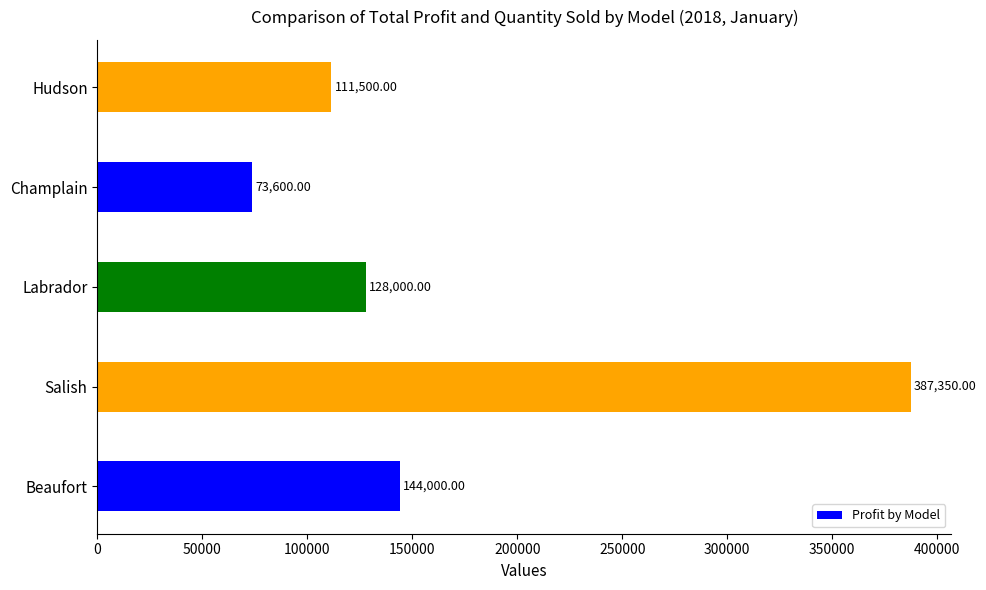

What is the difference between the second highest and minimum values?

70400